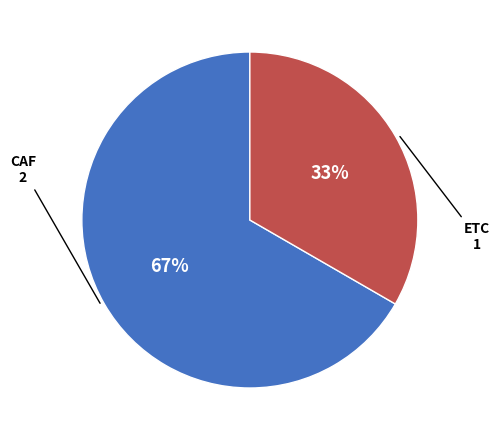

The CAF slice represents 67% of the pie. True or false?

True